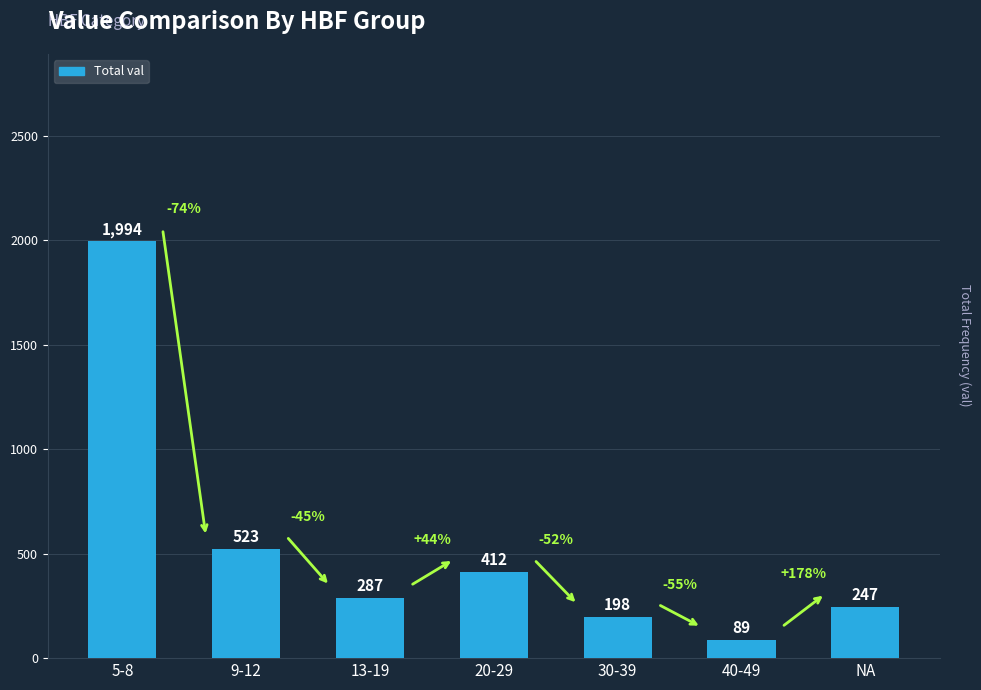

At which label is the value closest to 1041?

9-12